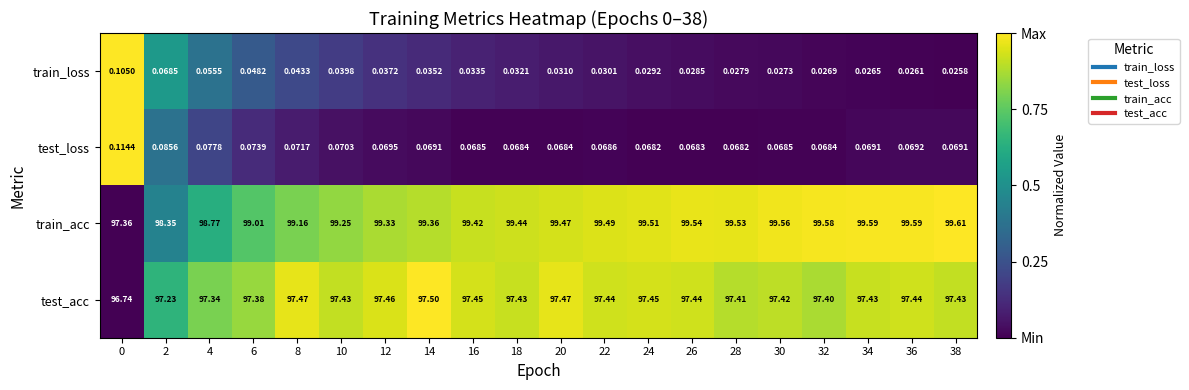

What is the total value across all series at 12?

196.9